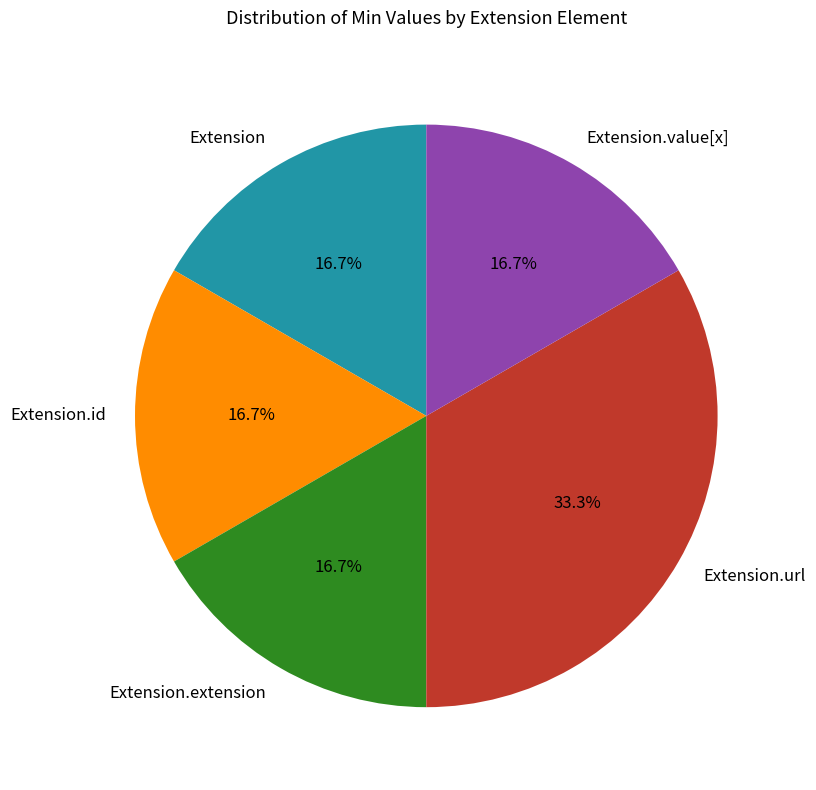

Do Extension.id and Extension.extension together represent more than half of the pie?

No